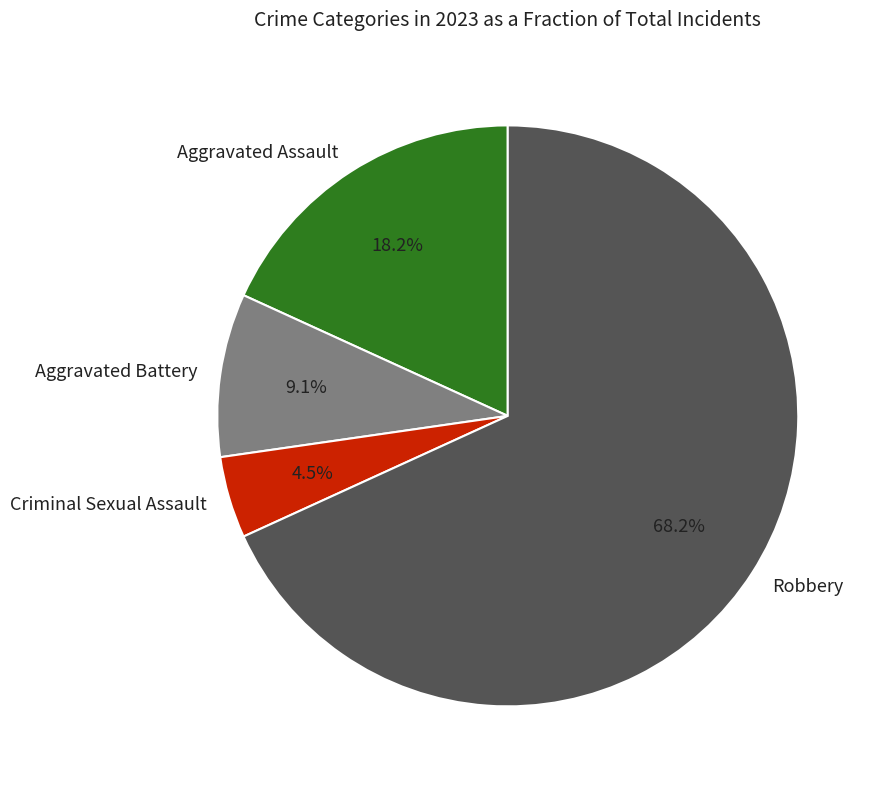

How many slices are in this pie chart?

4